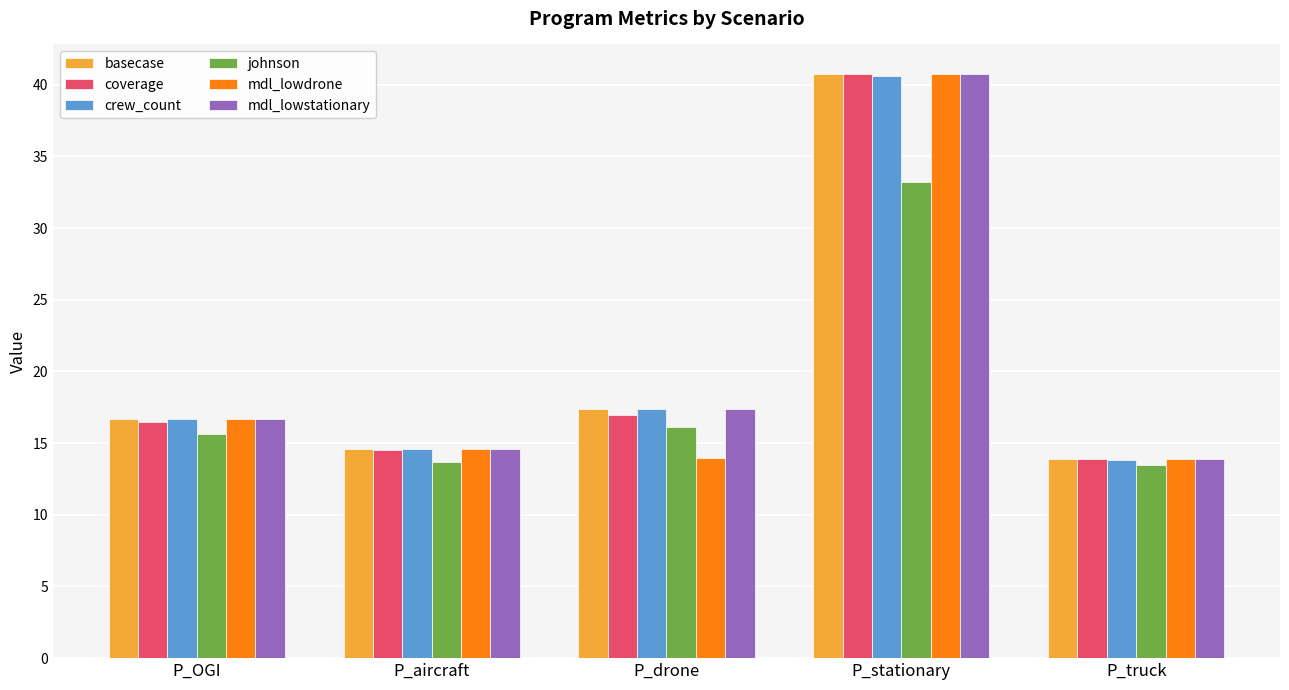

What is the greatest value displayed?

40.8